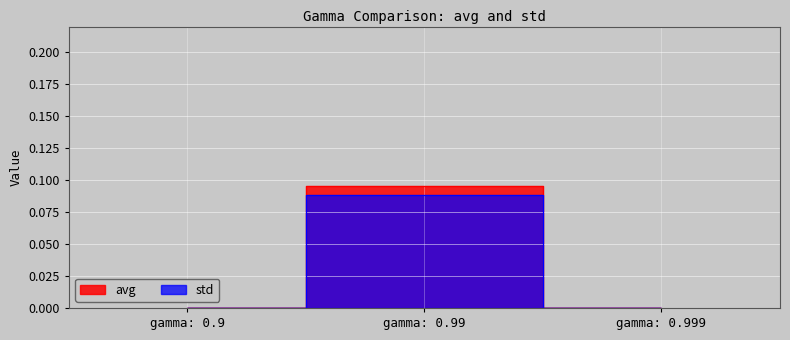

What are all the series names shown in the legend?

avg, std